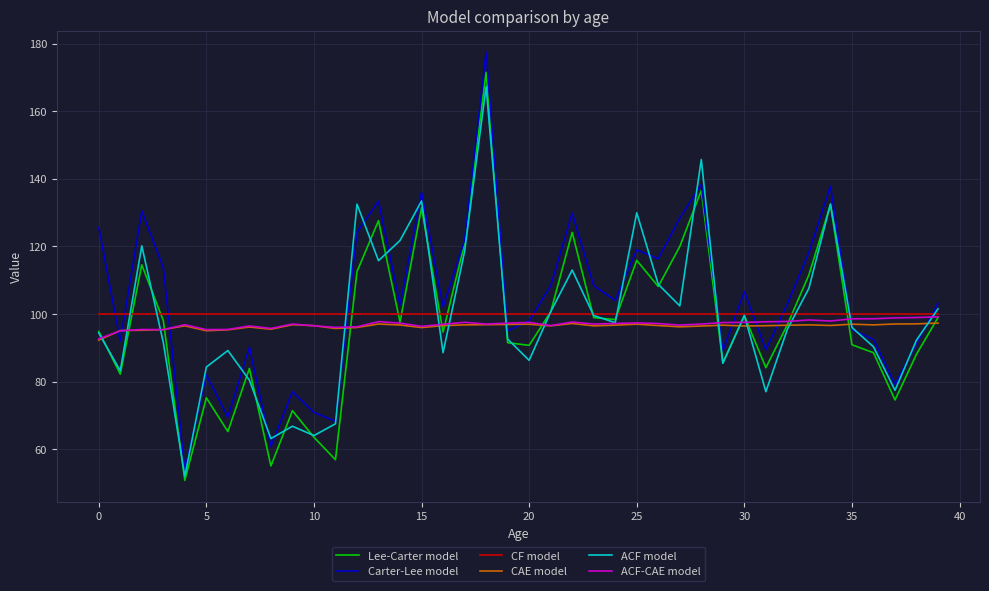

Which series ends up on top after the final intersection of Carter-Lee model and CF model?

Carter-Lee model